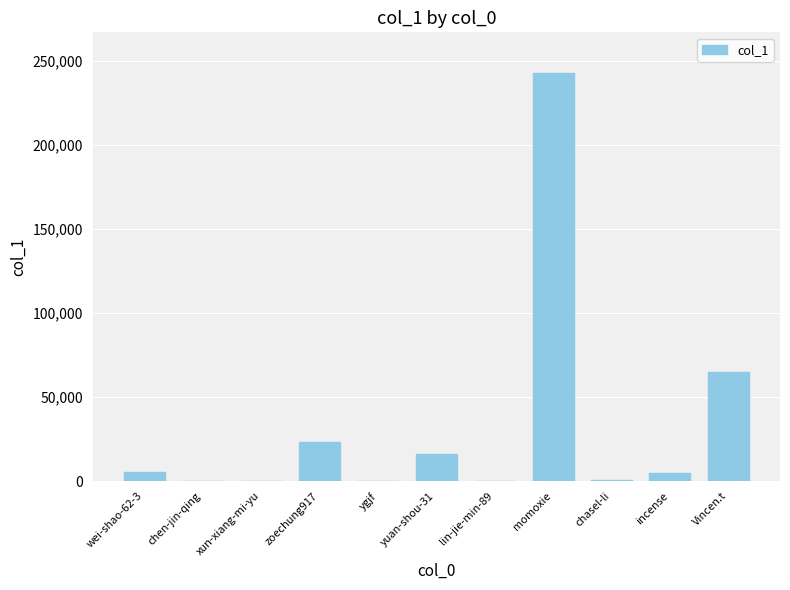

What is the sum of all values?

358633